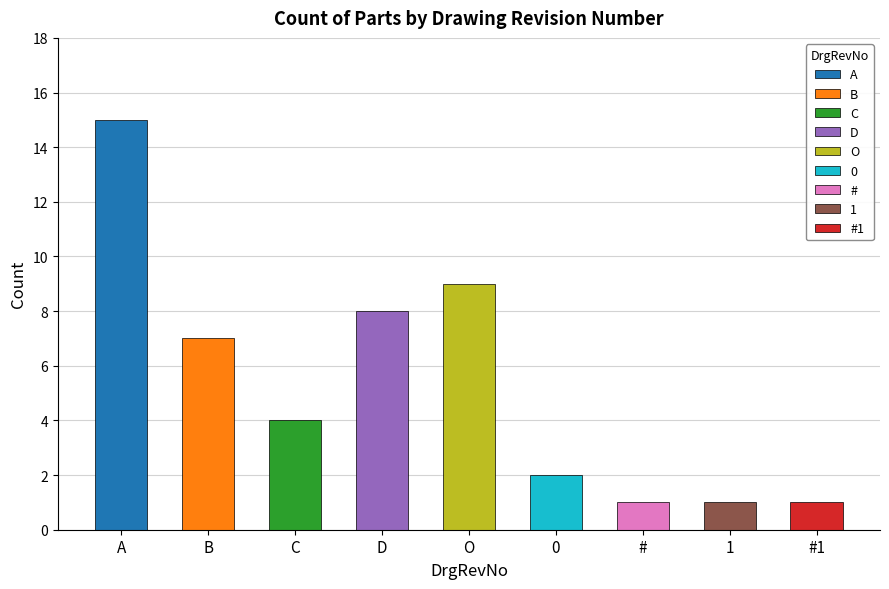

Rank the categories by value from highest to lowest.

A, O, D, B, C, 0, #, 1, #1